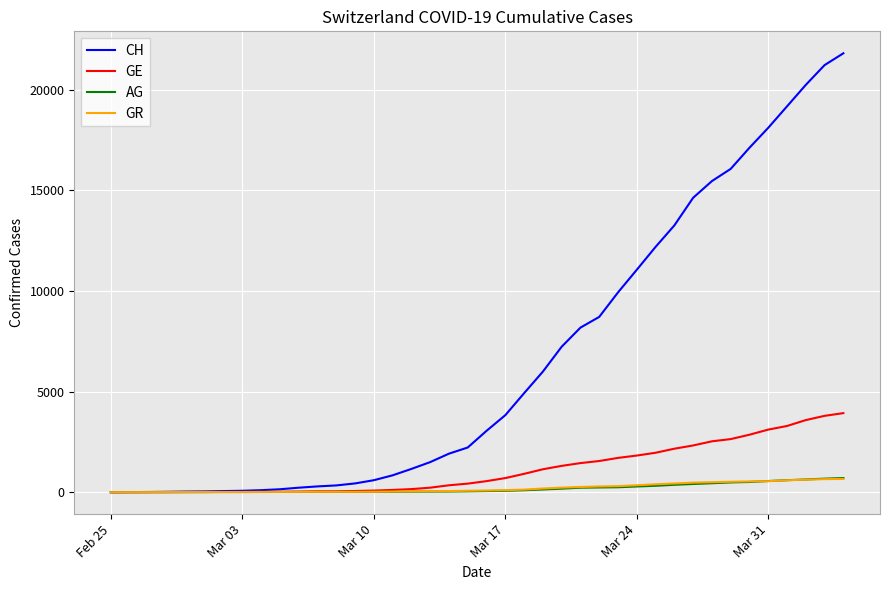

Which series has the widest spread of values?

CH